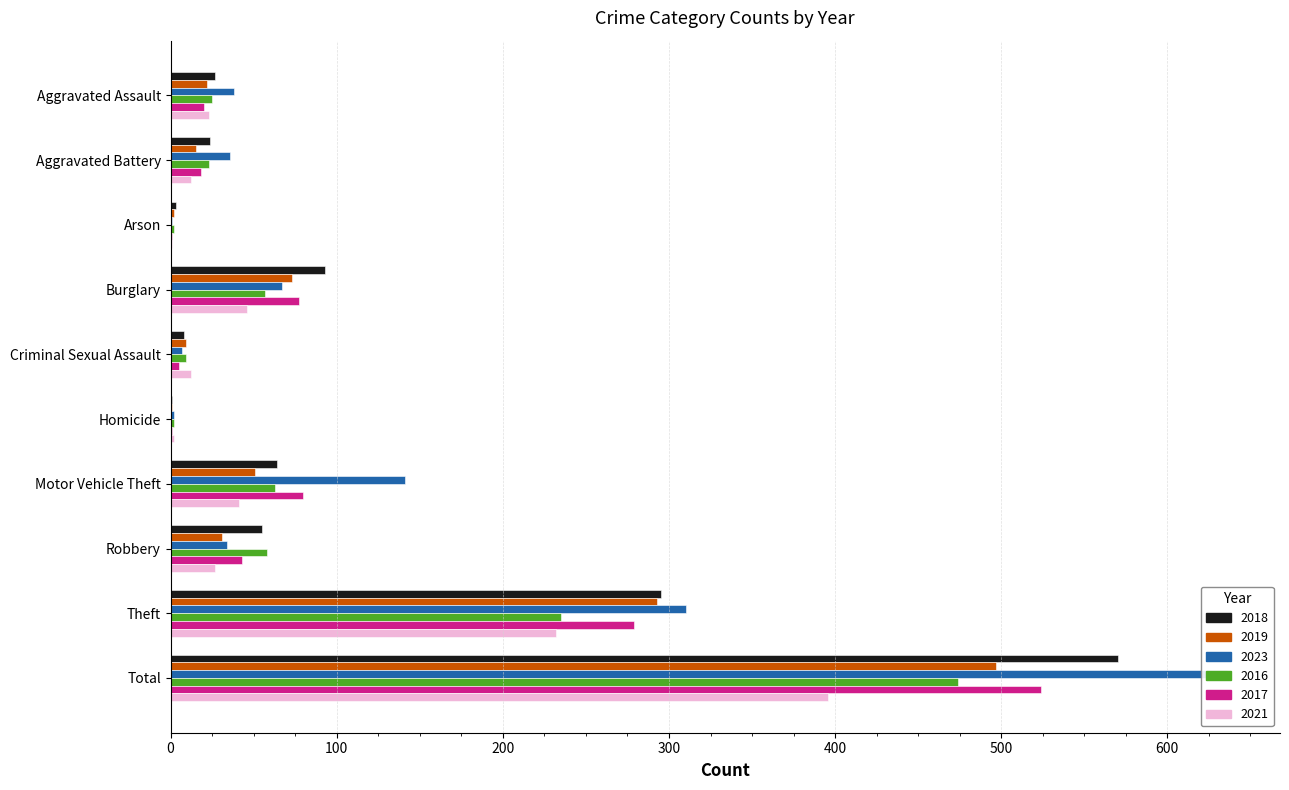

At which label is 2018 closest to 285?

Theft